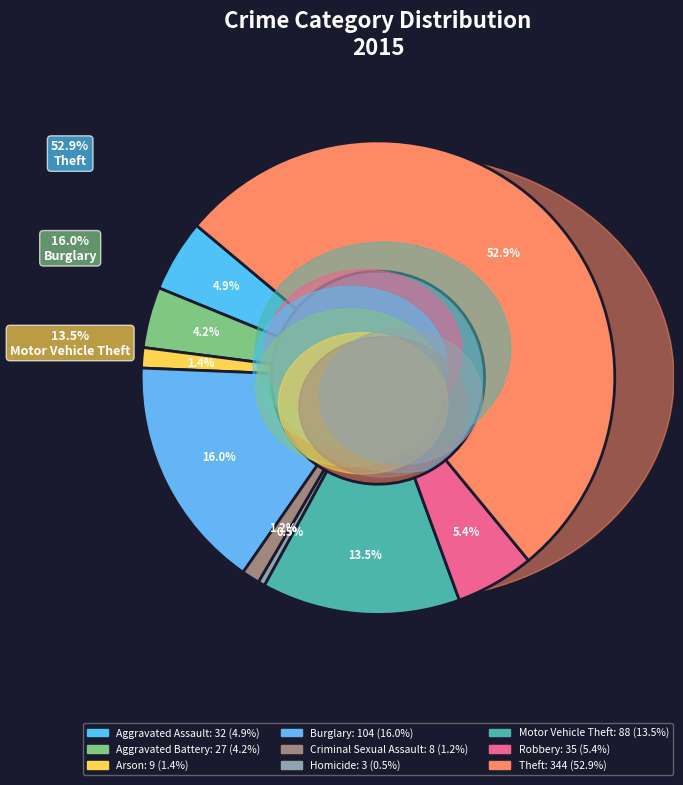

Is it true that Robbery is 19% of the pie?

False